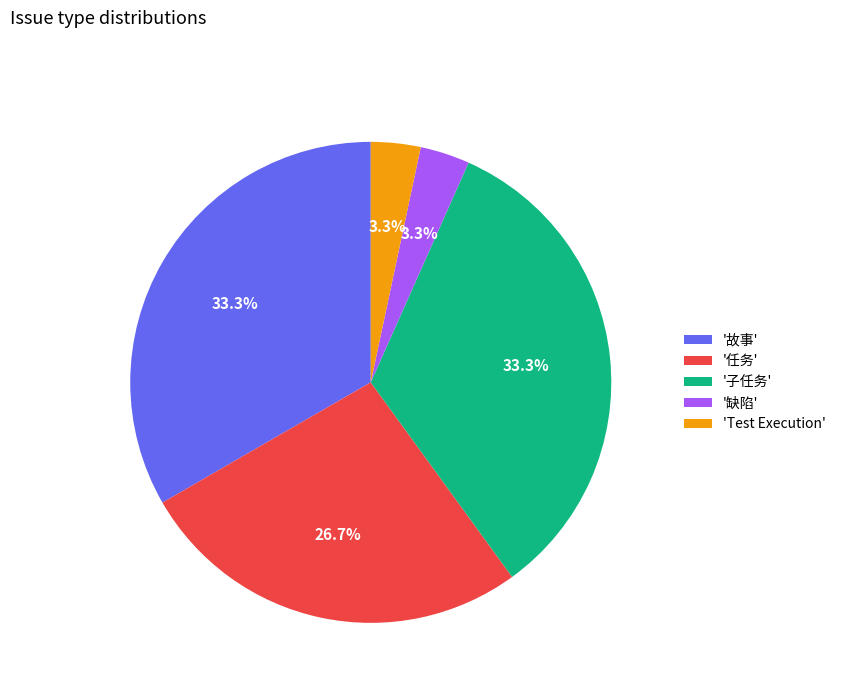

Is '任务' the majority of the pie?

No